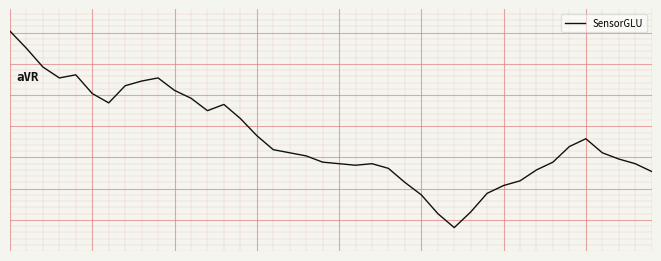

Rank the categories by value from highest to lowest.

0, 1, 2, 4, 3, 9, 8, 7, 10, 5, 11, 6, 13, 12, 14, 15, 35, 34, 16, 17, 36, 18, 37, 19, 33, 20, 22, 38, 21, 23, 32, 39, 31, 24, 30, 29, 25, 28, 26, 27